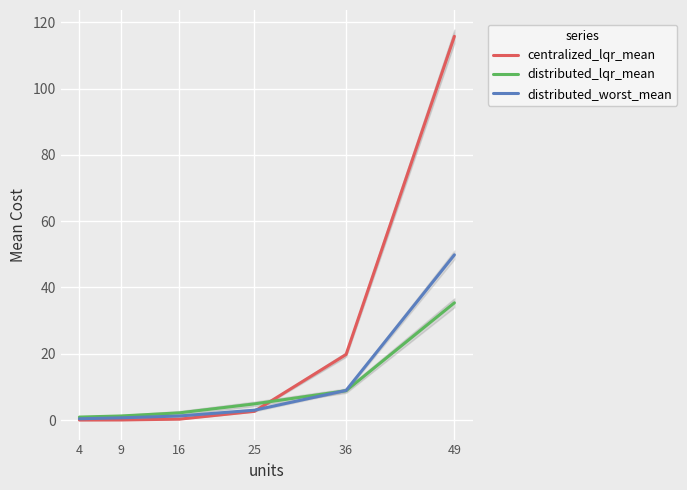

Where is centralized_lqr_mean nearest to the value 57?

36